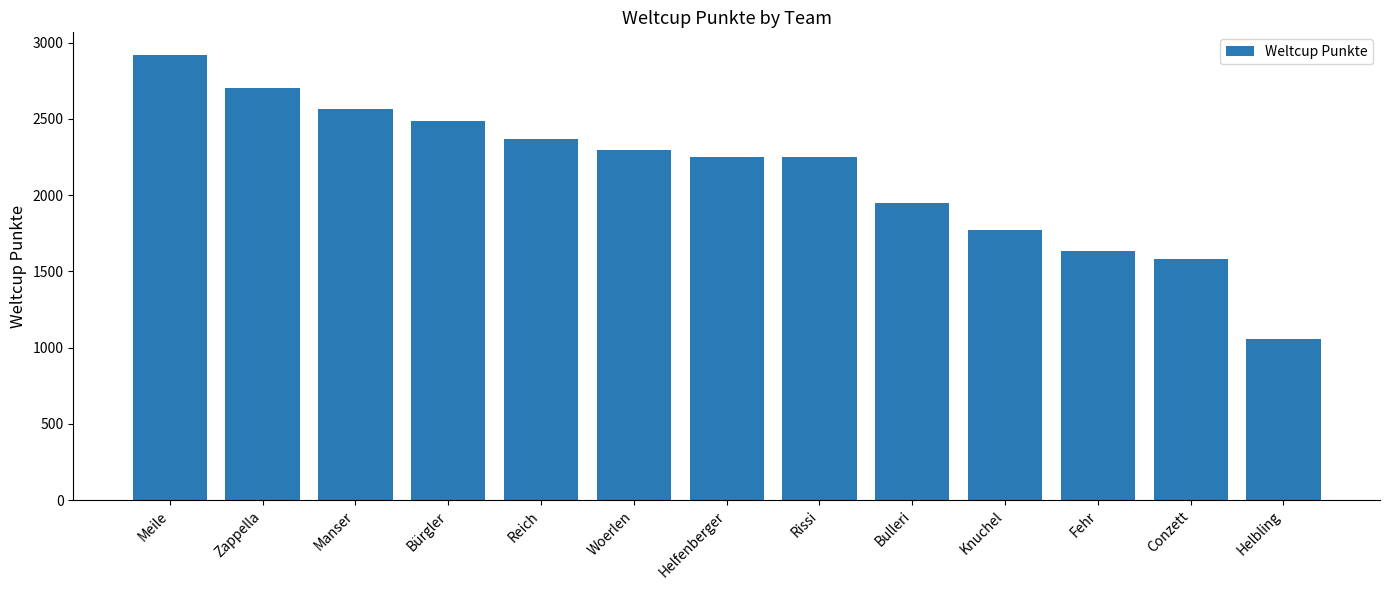

Does the chart contain stacked bars?

No